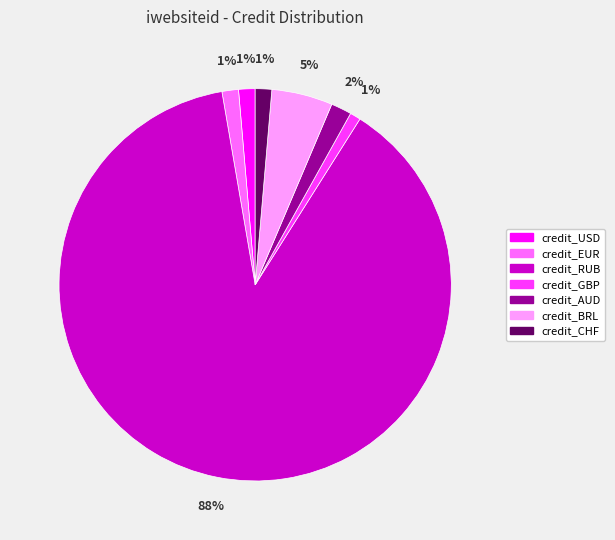

Is it true that credit_USD is 10% of the pie?

False